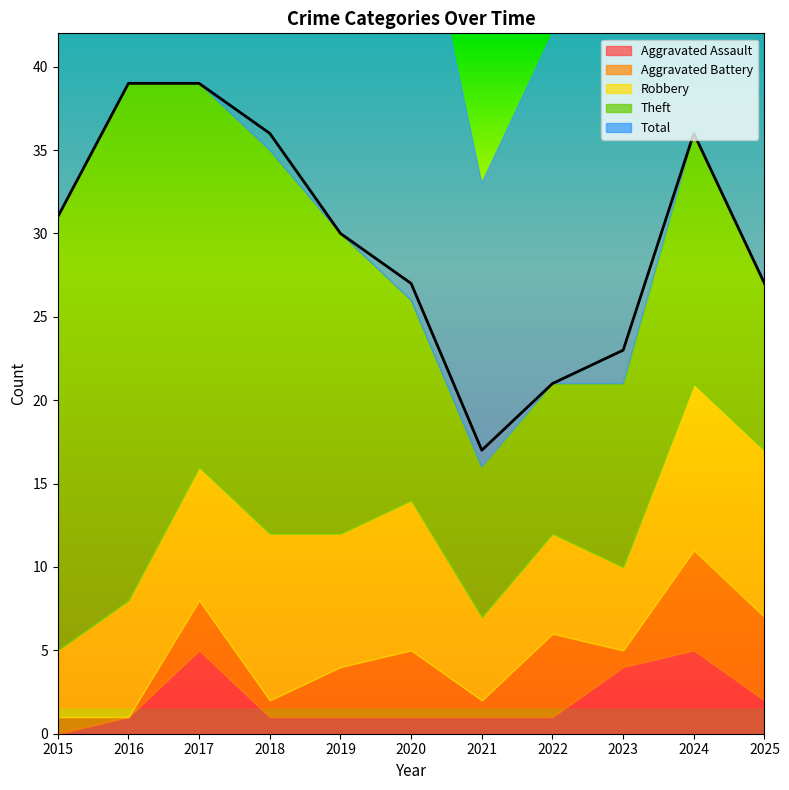

Between 2023 and 2016, which is larger?

2023